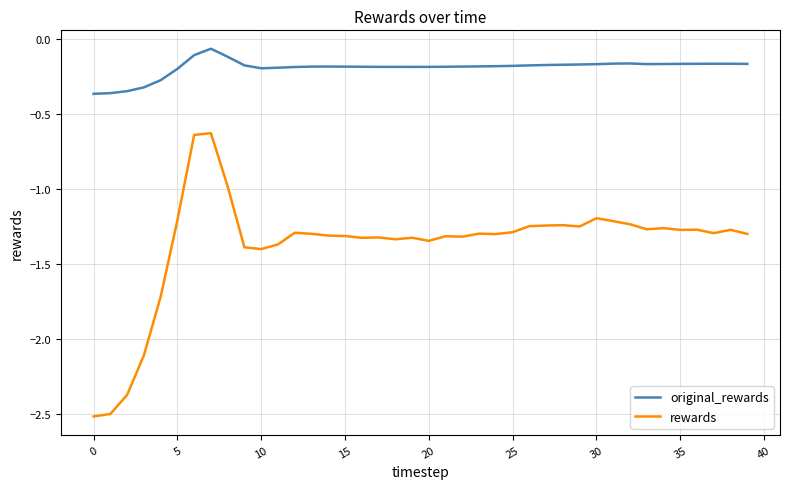

Does the chart have visible grid lines?

Yes